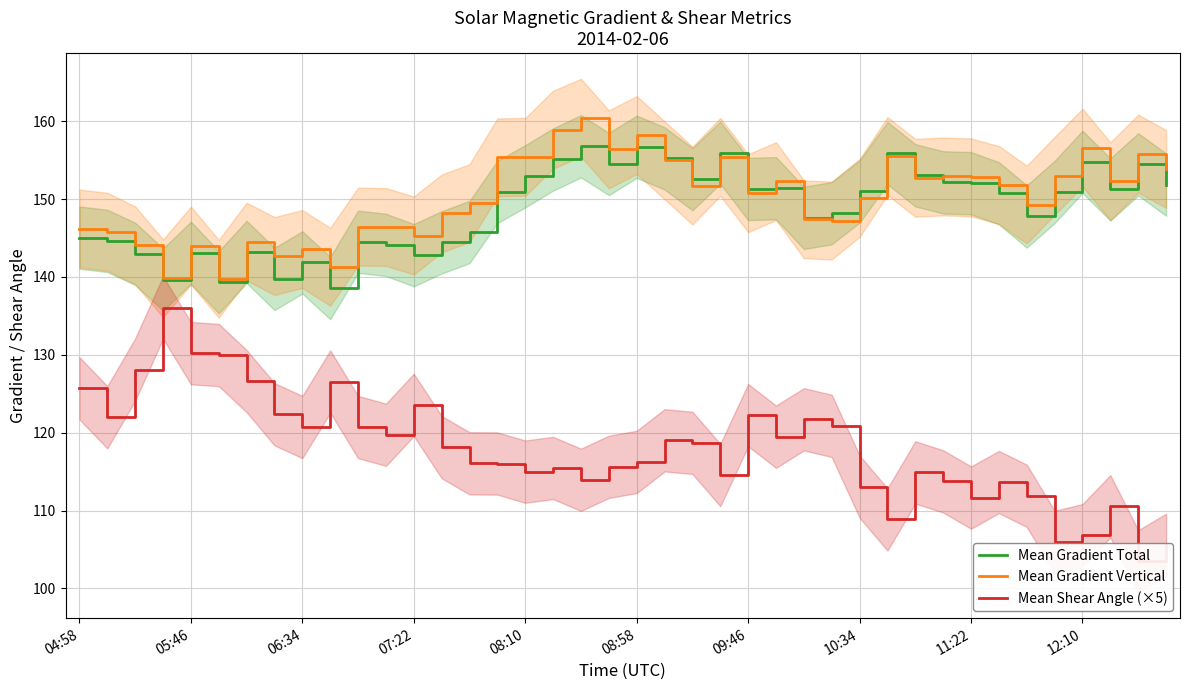

What is the highest value of the Mean Gradient Total series?

156.8